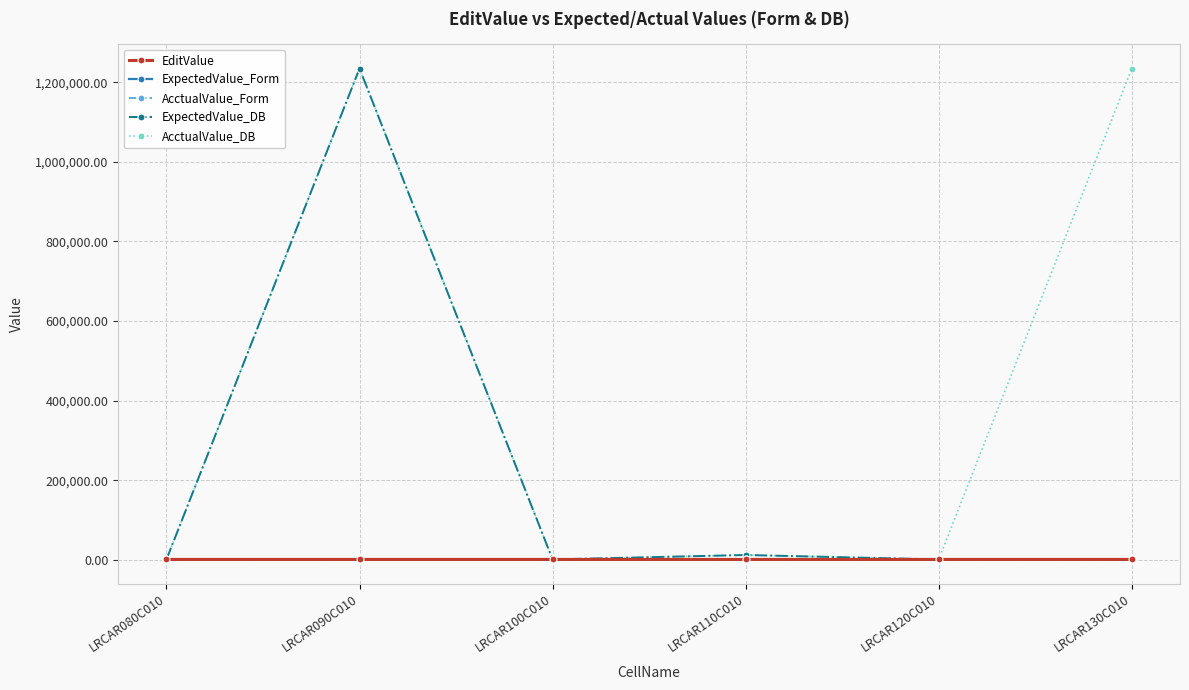

The ExpectedValue_DB series shows 12342.5 at LRCAR110C010. True or false?

True